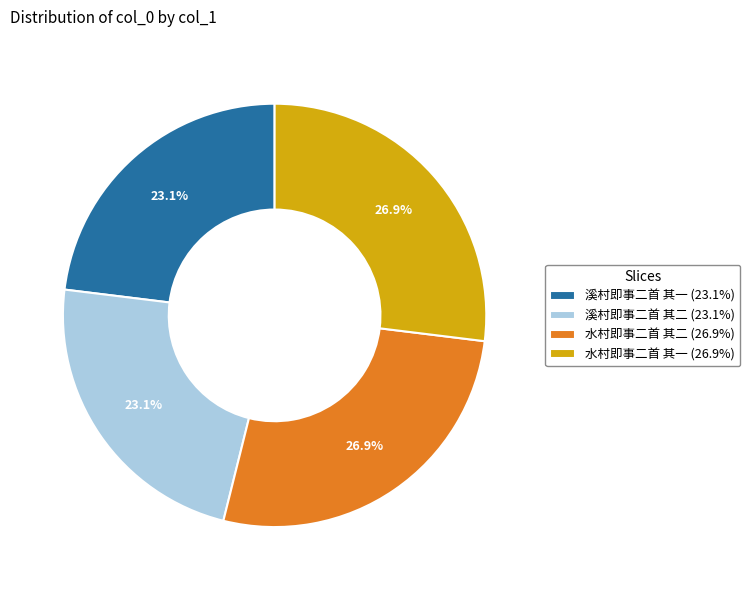

To the nearest percent, what is the difference between the largest and smallest slice percentages?

4%